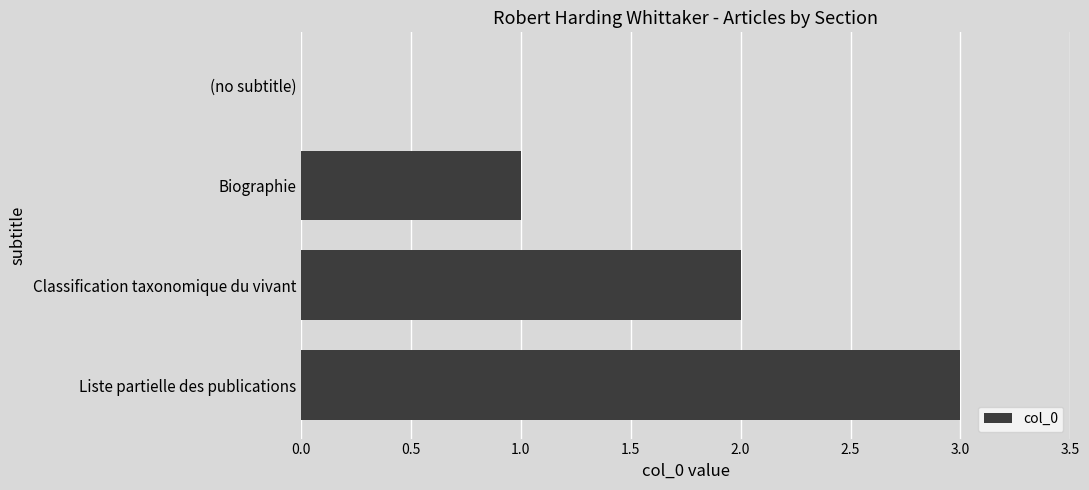

Which label corresponds to the largest value in the chart?

Liste partielle des publications